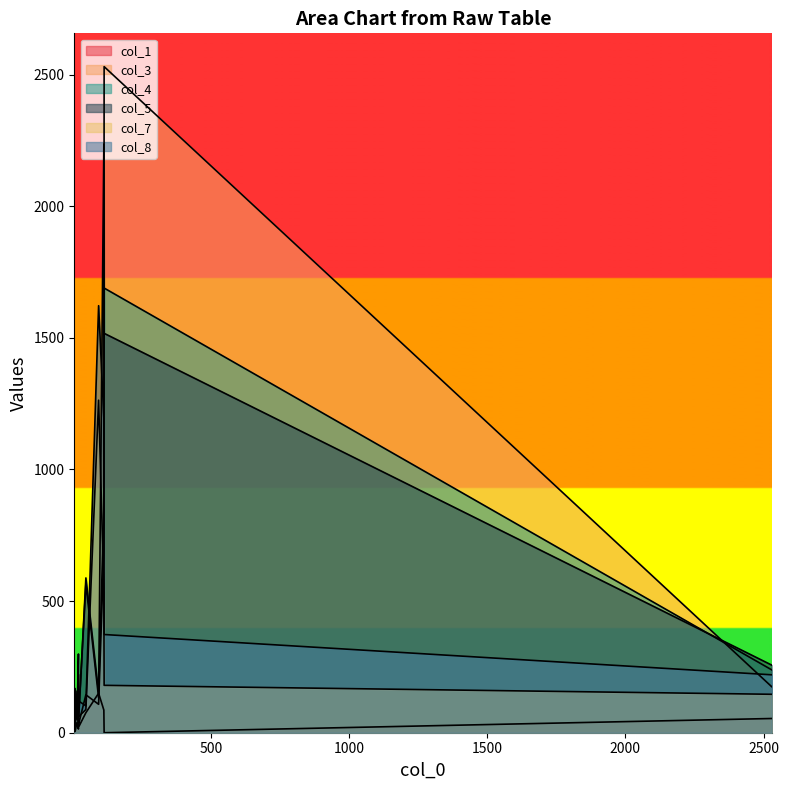

Between 94 and 21, which is larger?

94